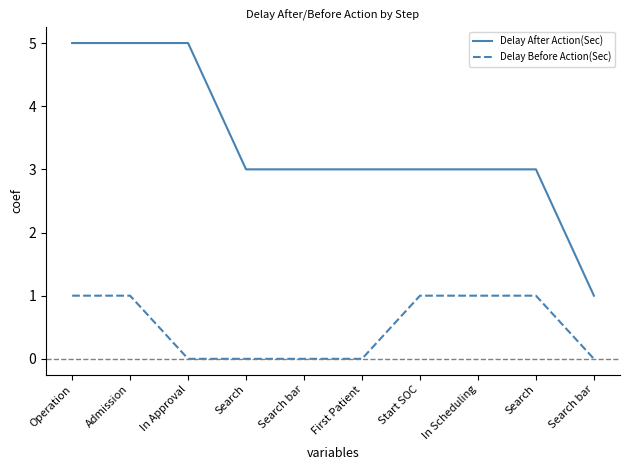

True or false: Delay Before Action(Sec) and Delay After Action(Sec) intersect in this chart.

False